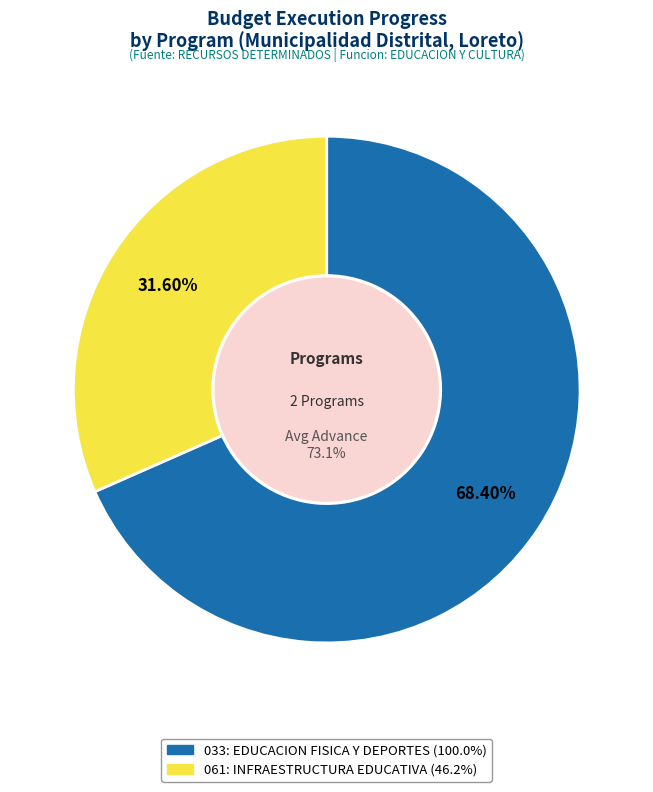

To the nearest percent, what portion does 033: EDUCACION FISICA Y DEPORTES represent?

68%